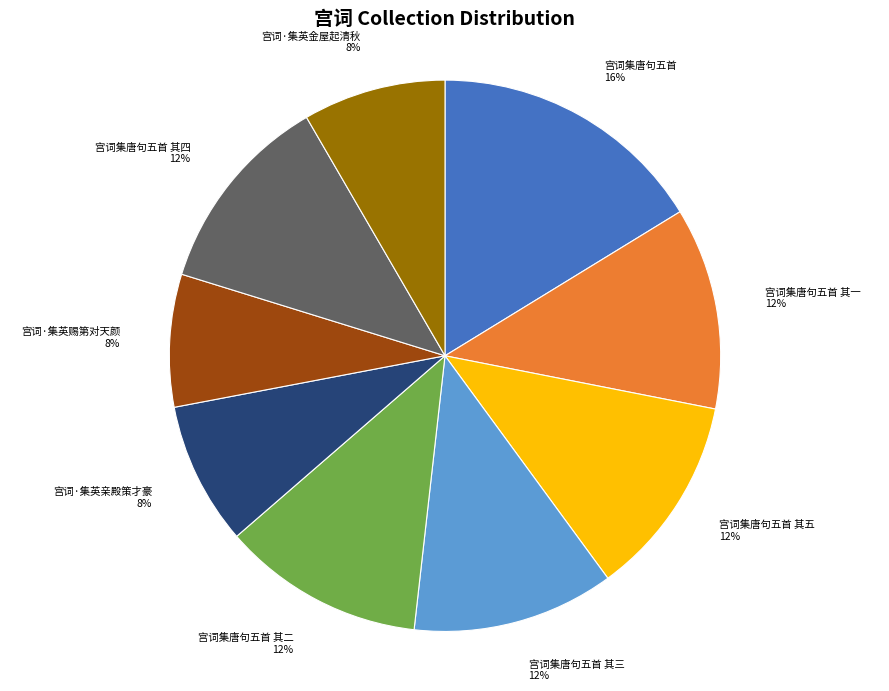

To the nearest percent, what is the difference between the largest and smallest slice percentages?

8%